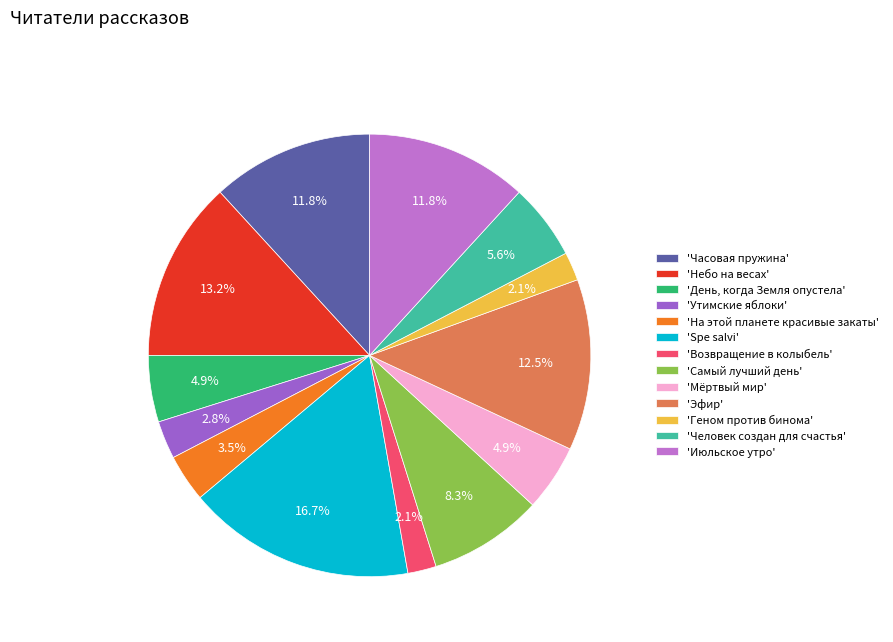

Count the number of slices in the pie.

13